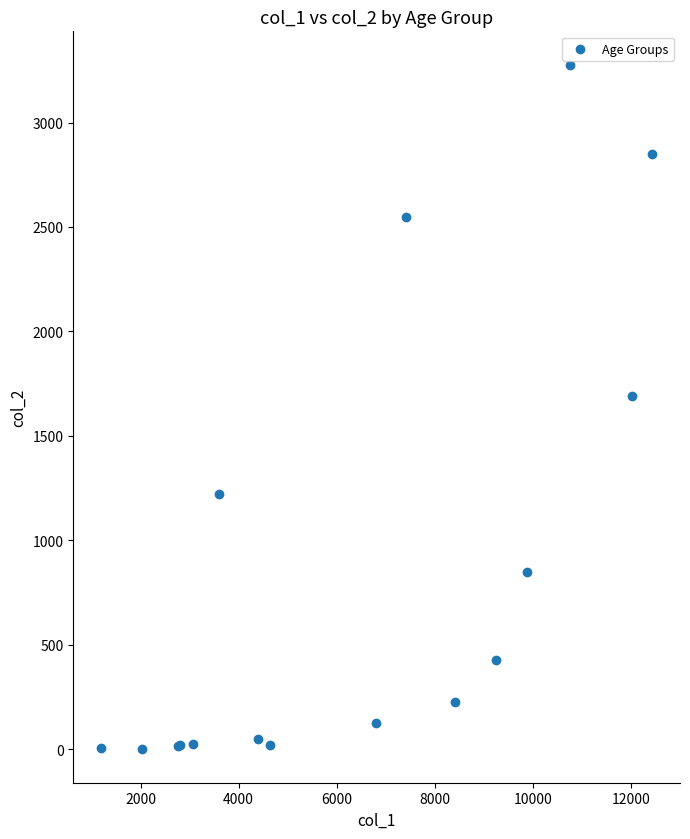

What Y value in the scatter plot is closest to 1638?

1690